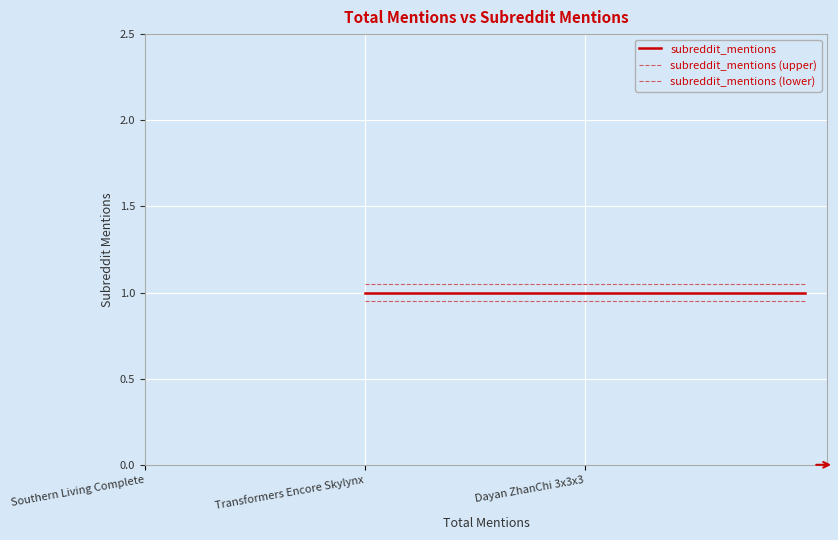

What position from the right is Dayan ZhanChi 3x3x3?

1